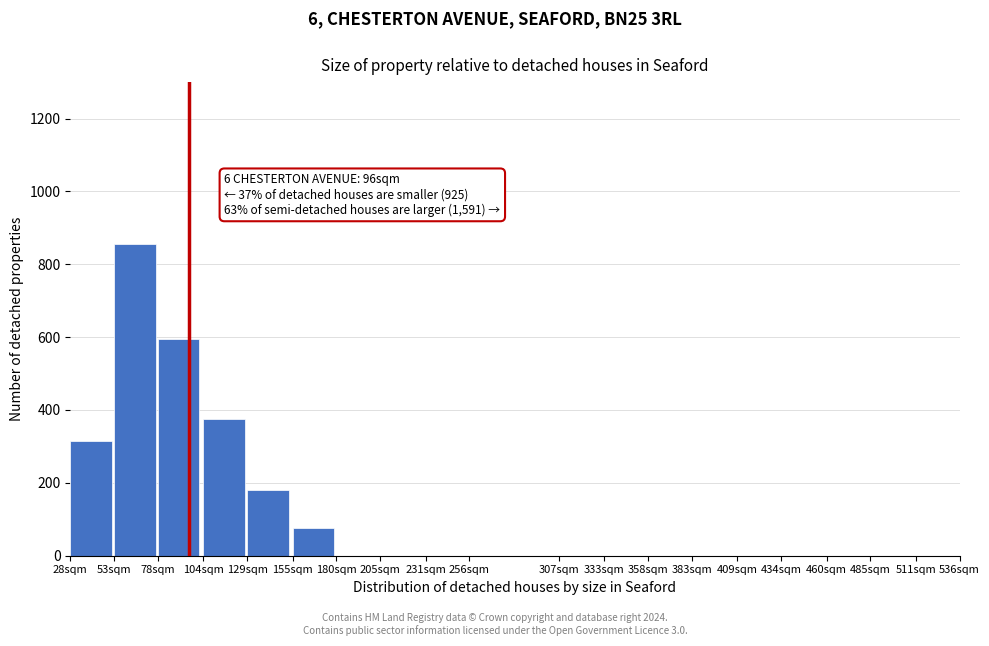

Reading left to right, what are all the values shown in this chart?

28sqm=315	53sqm=855	78sqm=595	104sqm=375	129sqm=180	155sqm=75	180sqm=0	205sqm=0	231sqm=0	256sqm=0	307sqm=0	333sqm=0	358sqm=0	383sqm=0	409sqm=0	434sqm=0	460sqm=0	485sqm=0	511sqm=0